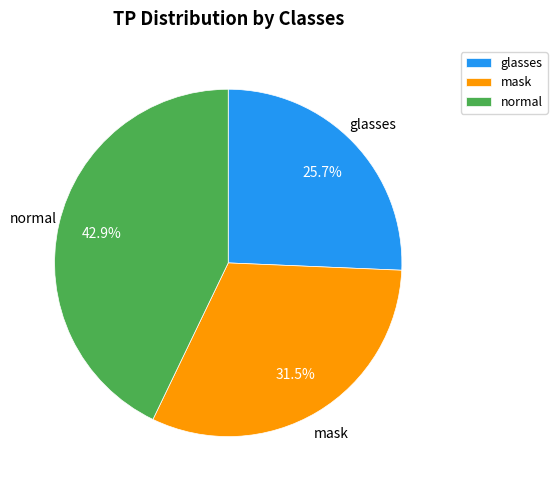

Which slice is the largest?

normal